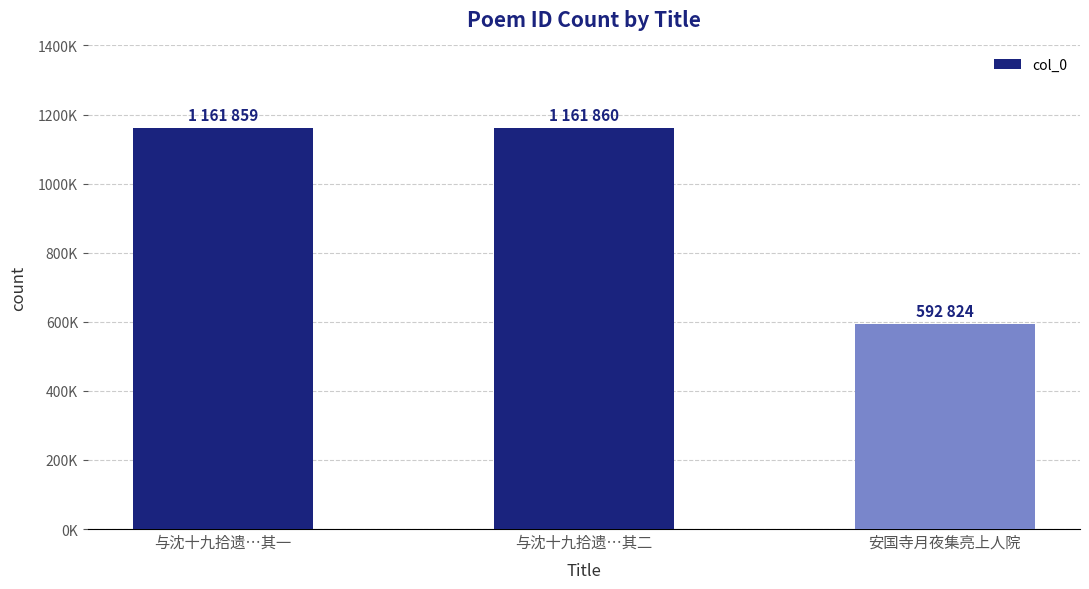

Does the chart contain any negative values?

No